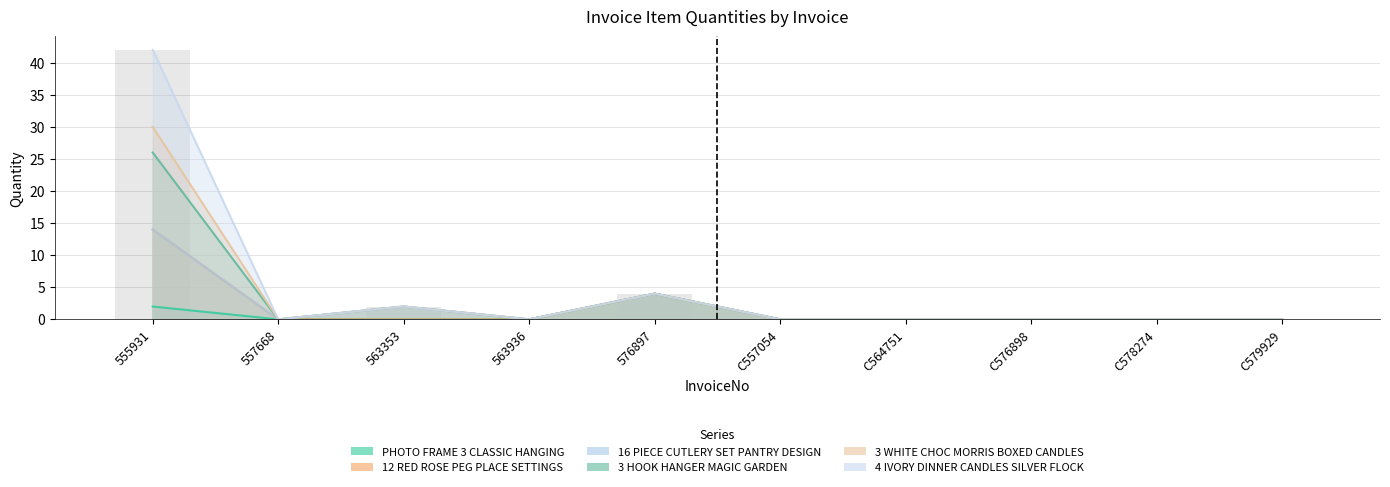

The 3 HOOK HANGER MAGIC GARDEN series shows 3 at 563353. True or false?

False